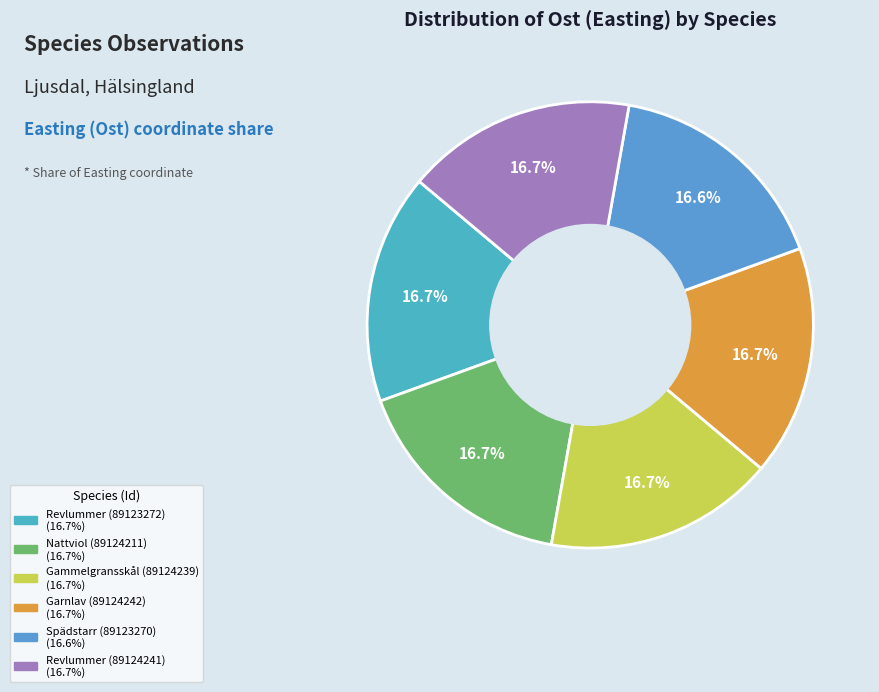

What is the largest slice in the pie chart?

Garnlav (89124242)